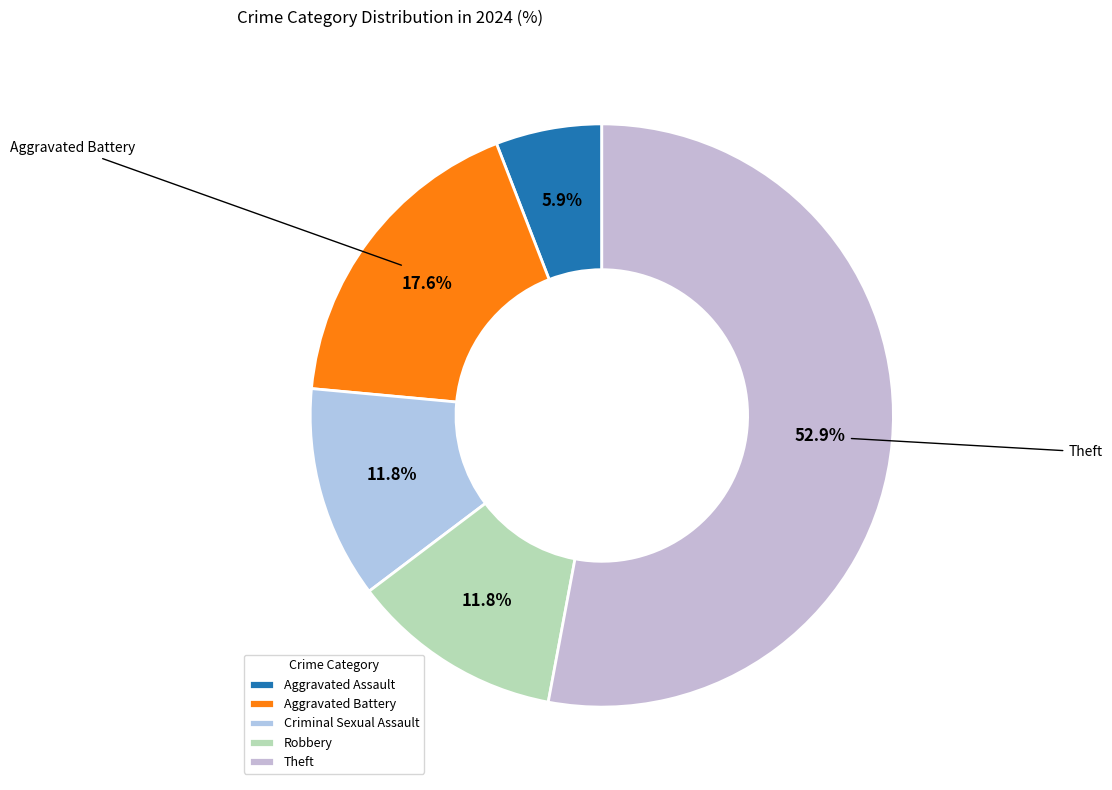

Is it true that Criminal Sexual Assault is 1% of the pie?

False